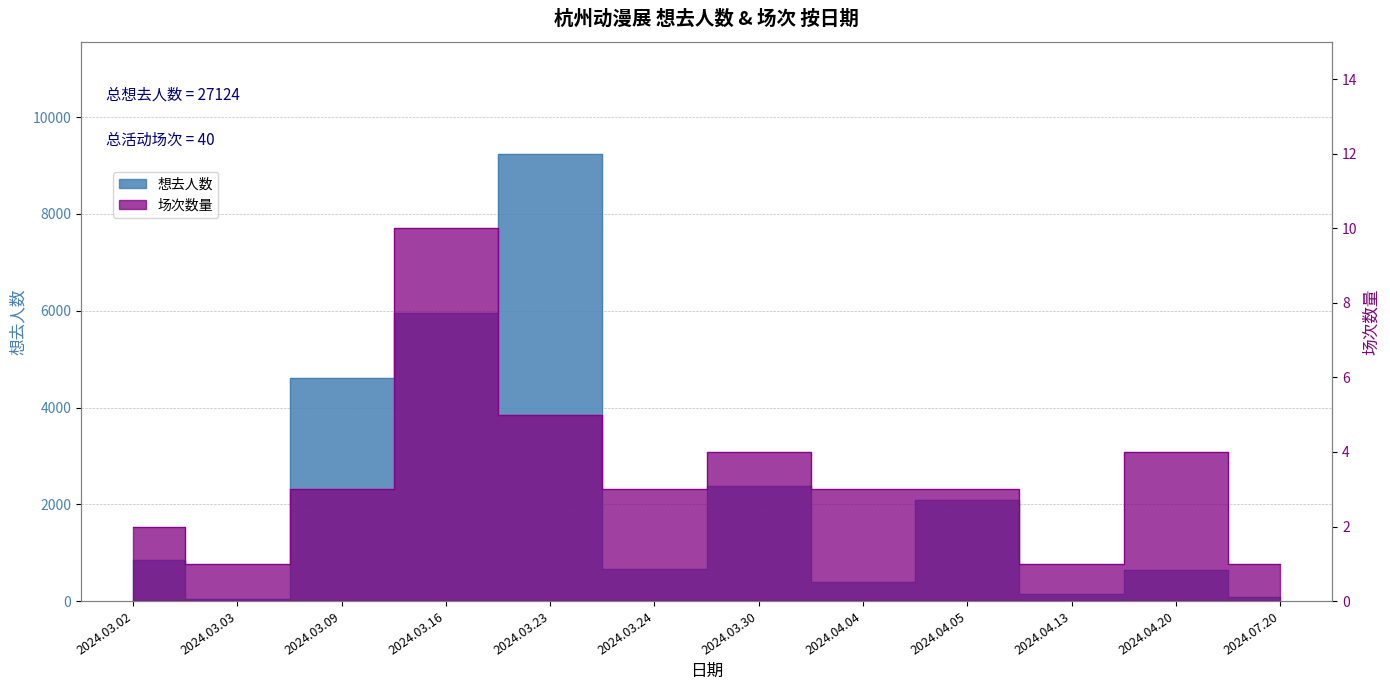

Which has a higher value, 2024.07.20 or 2024.03.02?

2024.03.02